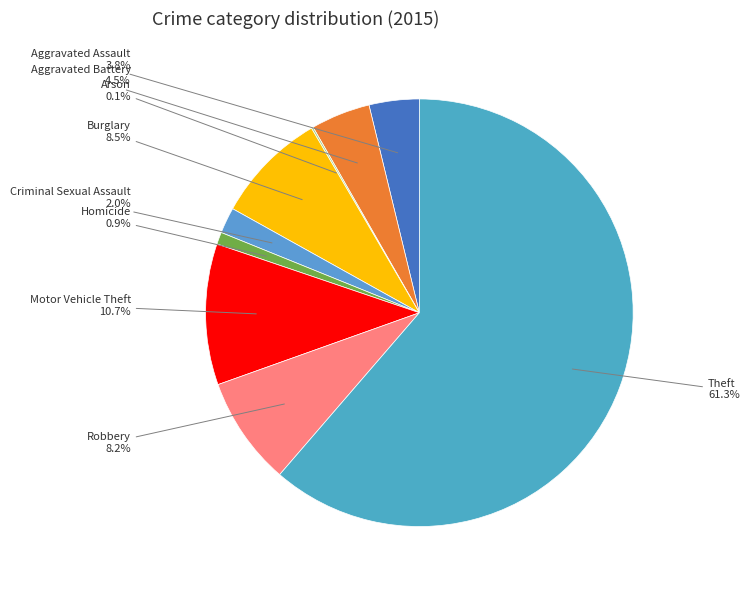

To the nearest percent, what is the difference between the largest and smallest slice percentages?

61%